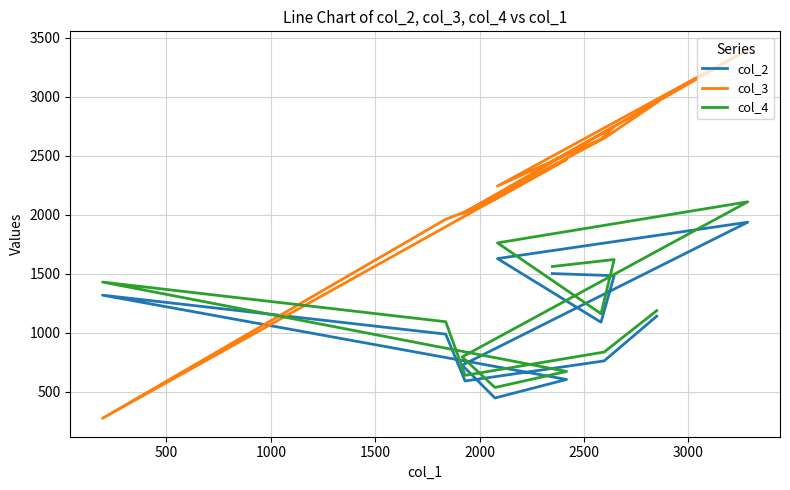

Reading right to left, what are all the values shown in this chart?

col_2: 1141	762	592	989	1319	605	448	726	1937	1629	1090	1484	1502
col_3: 2951	2648	2025	1962	276	2470	2132	2009	3398	2243	2642	2748	2454
col_4: 1188	837	640	1094	1430	673	537	796	2110	1762	1162	1621	1562